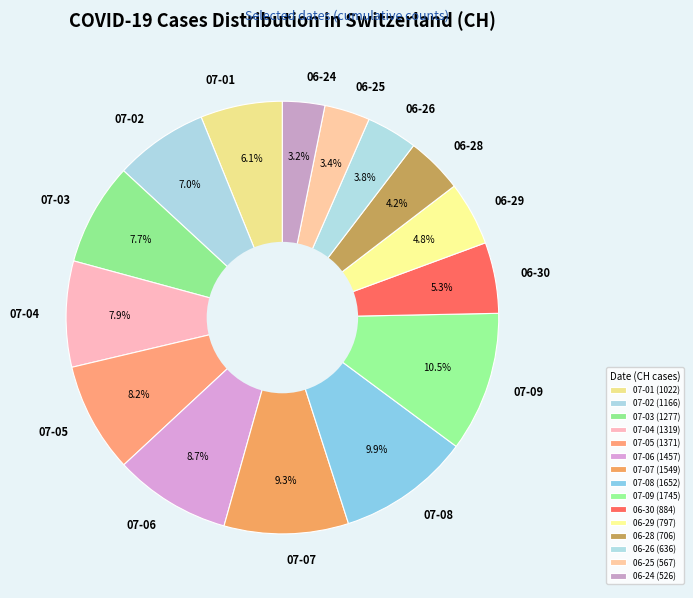

What is the ratio of the value at 06-28 to the value at 07-09?

0.4